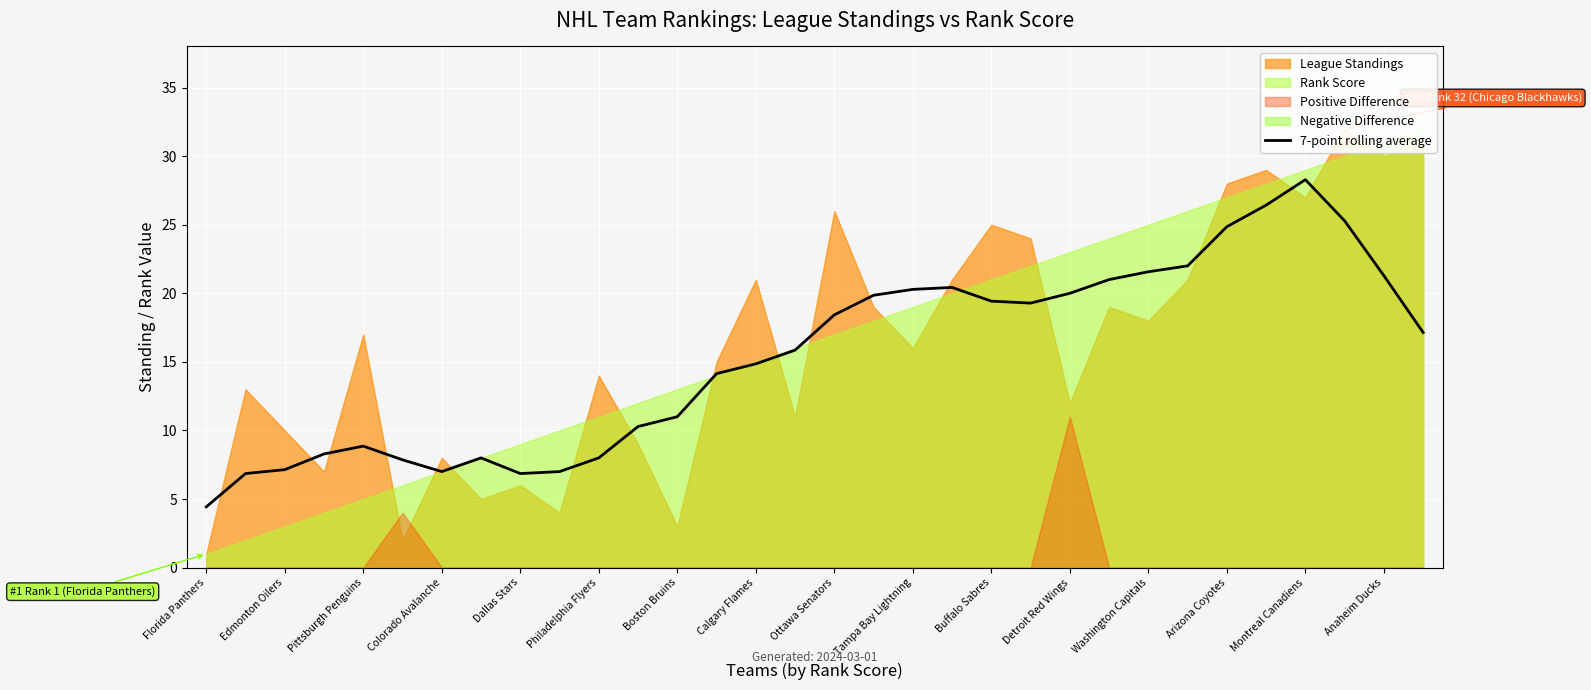

Which category has the lowest value in the 7-point rolling average series?

Florida Panthers